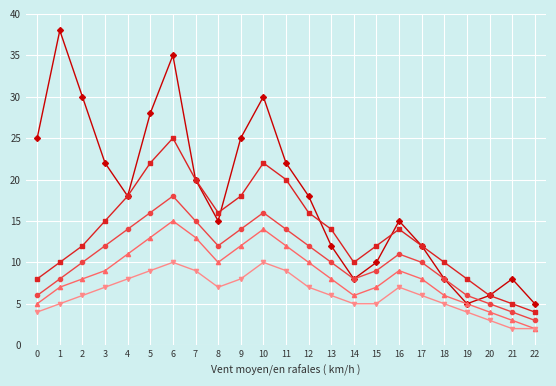

What is the maximum value shown in the chart?

38